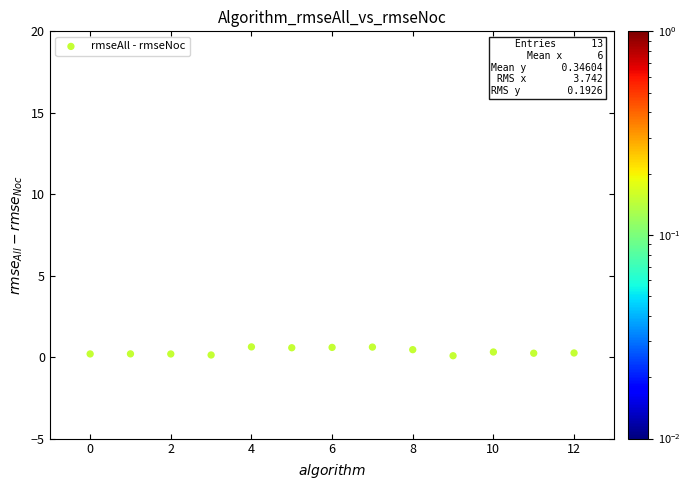

What is the range of Y values (max minus min)?

0.5